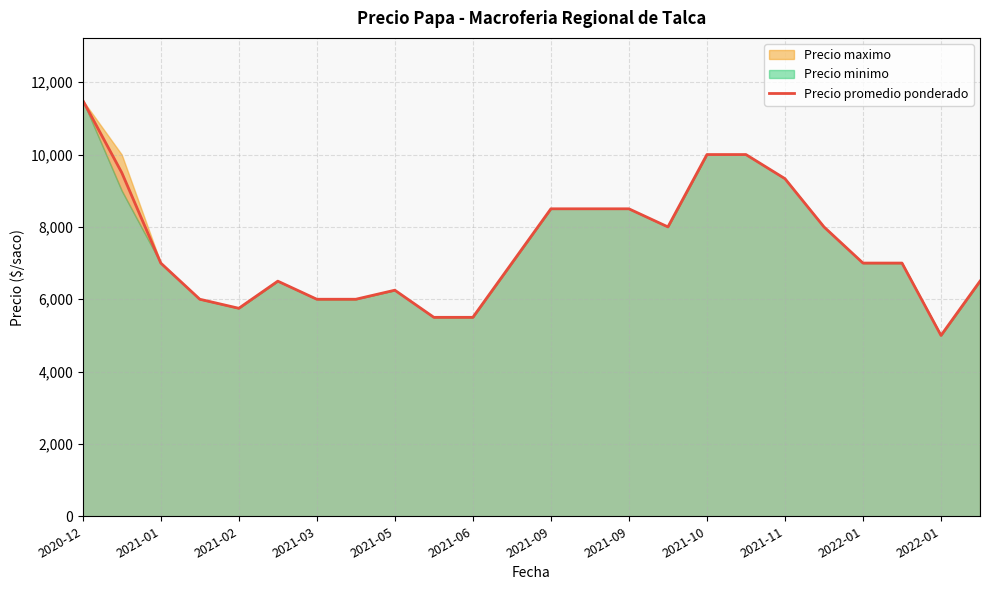

Reading left to right, what are all the values shown in this chart?

11500.0	9500.0	7000.0	6000.0	5750.0	6500.0	6000.0	6000.0	6250.0	5500.0	5500.0	7000.0	8500.0	8500.0	8500.0	8000.0	10000.0	10000.0	9333.3	8000.0	7000.0	7000.0	5000.0	6500.0